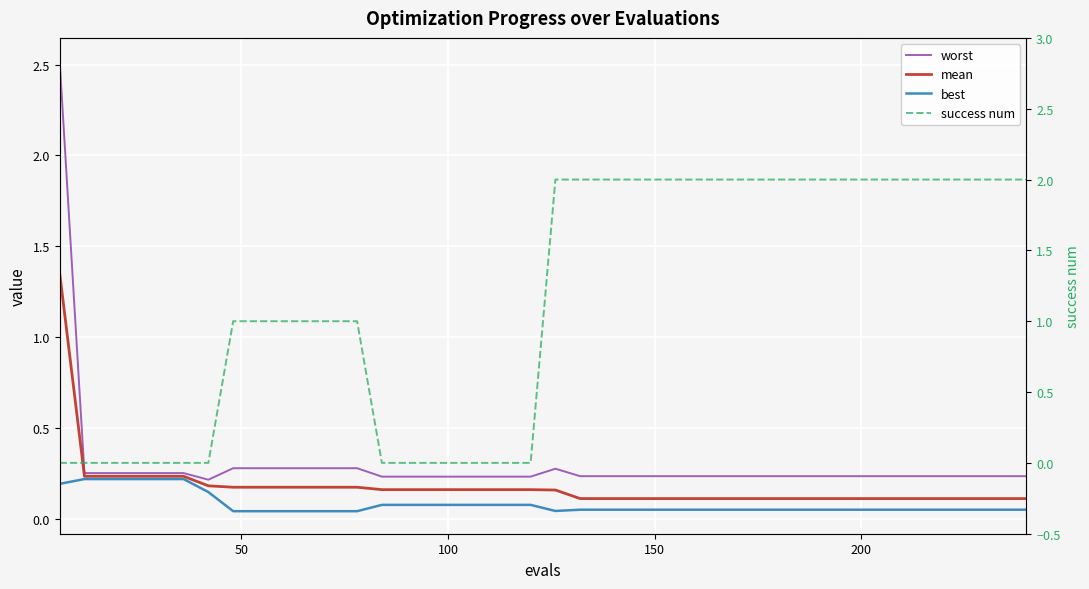

Does the chart display data point markers on the line(s)?

No